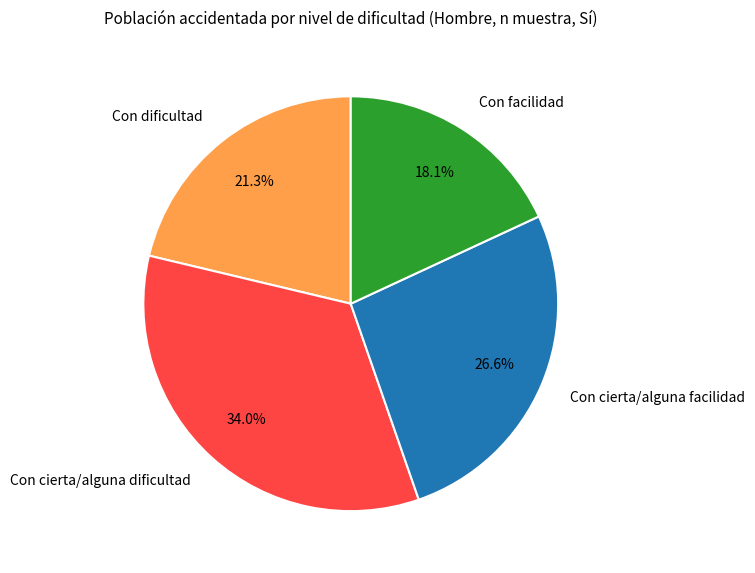

Rank the categories by value from highest to lowest.

Con cierta/alguna dificultad, Con cierta/alguna facilidad, Con dificultad, Con facilidad